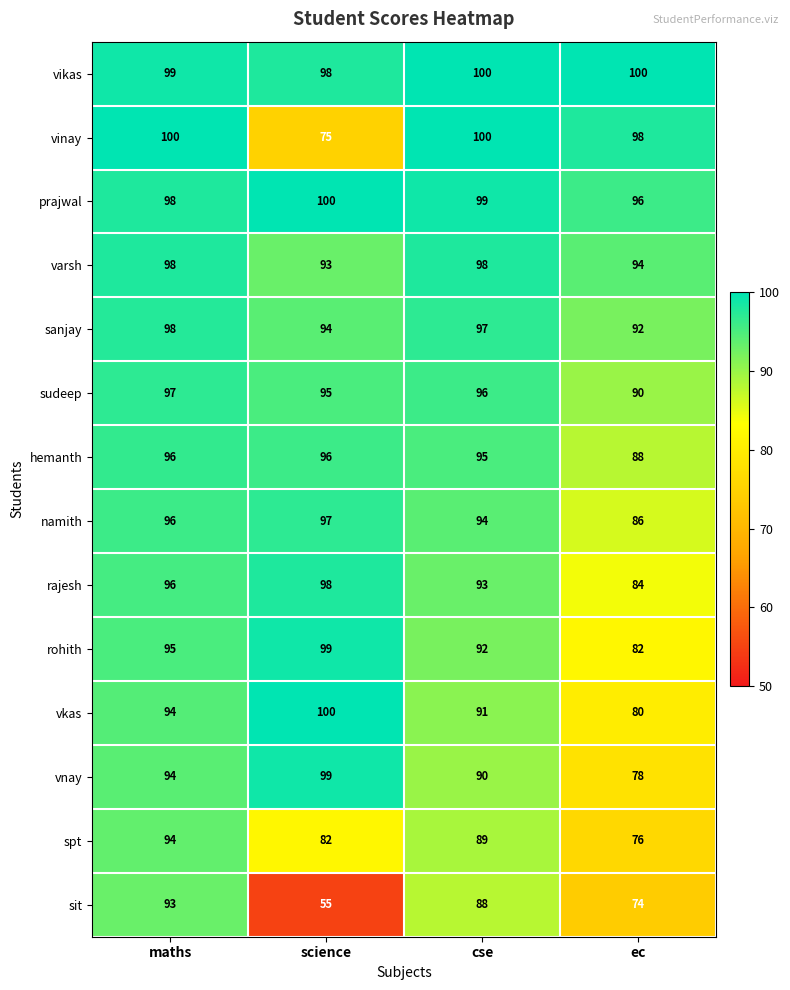

Rank the categories by rajesh value from lowest to highest.

ec, cse, maths, science